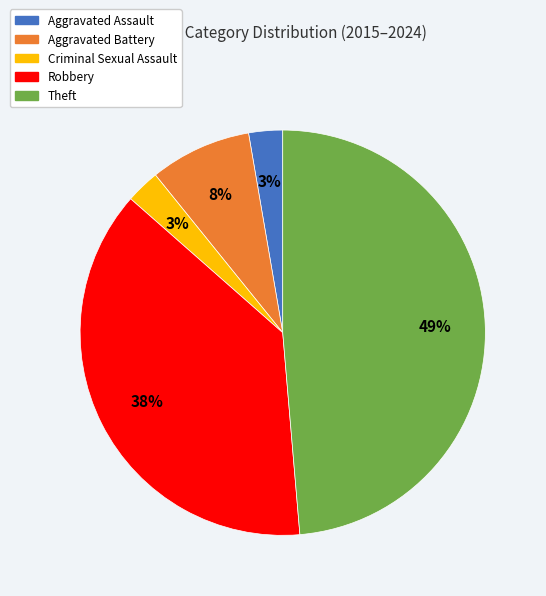

Which category has the biggest portion of the pie?

Theft